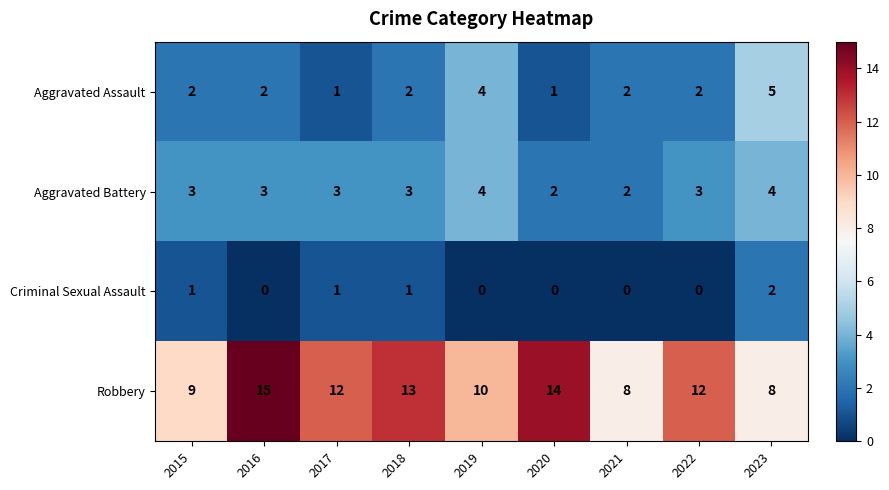

Which series has the widest spread of values?

Robbery